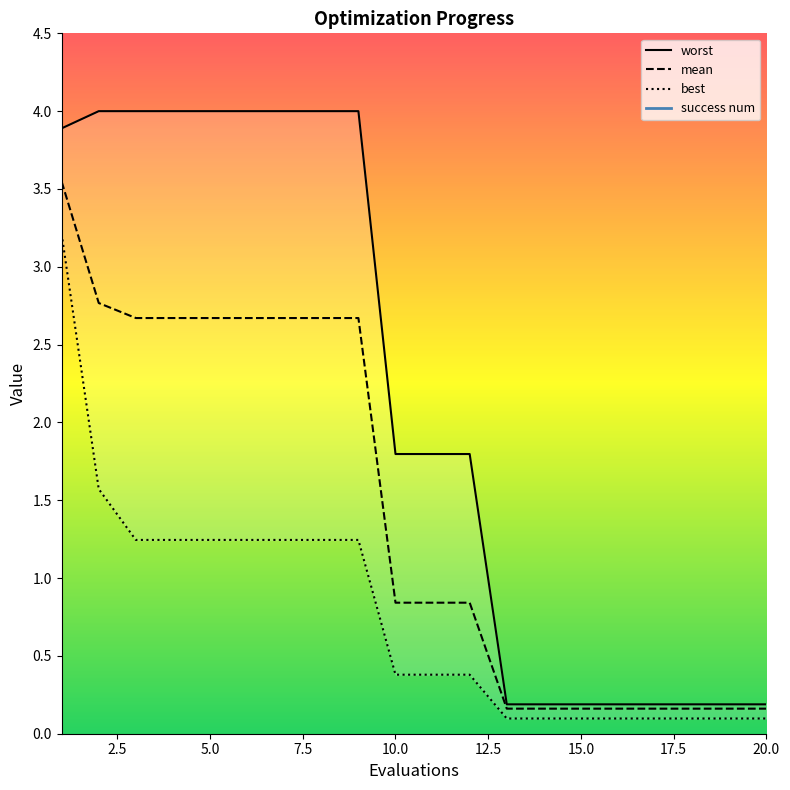

What is the sum of the best values at 18 and 15?

0.2